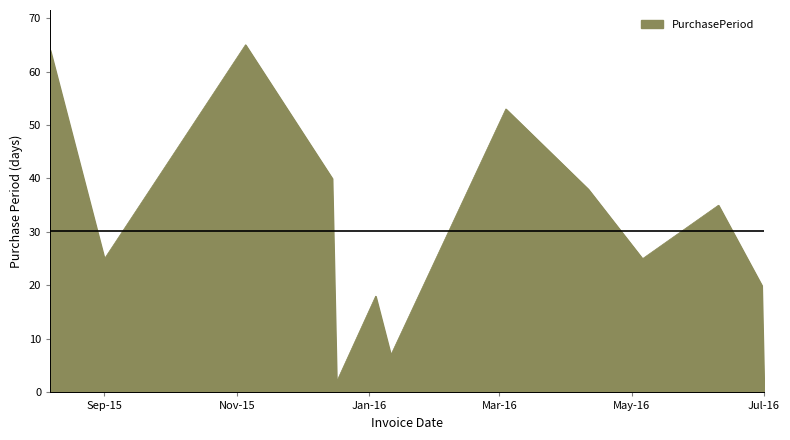

What is the greatest value displayed?

65